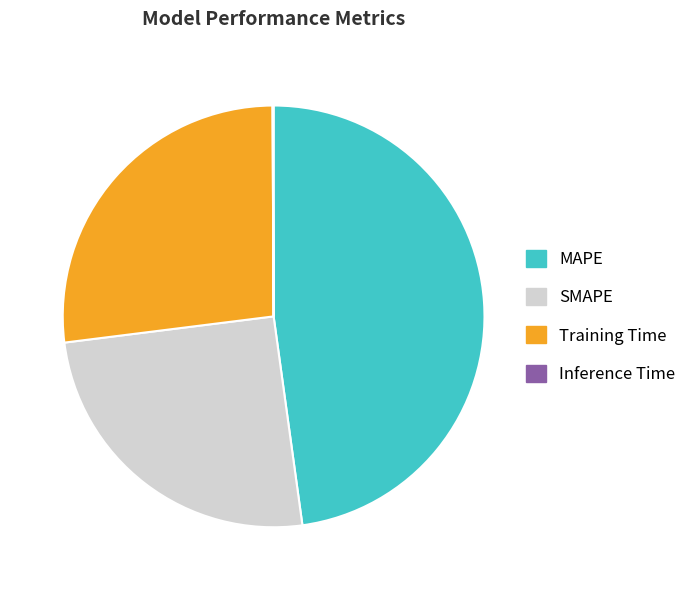

The SMAPE slice represents 33% of the pie. True or false?

False